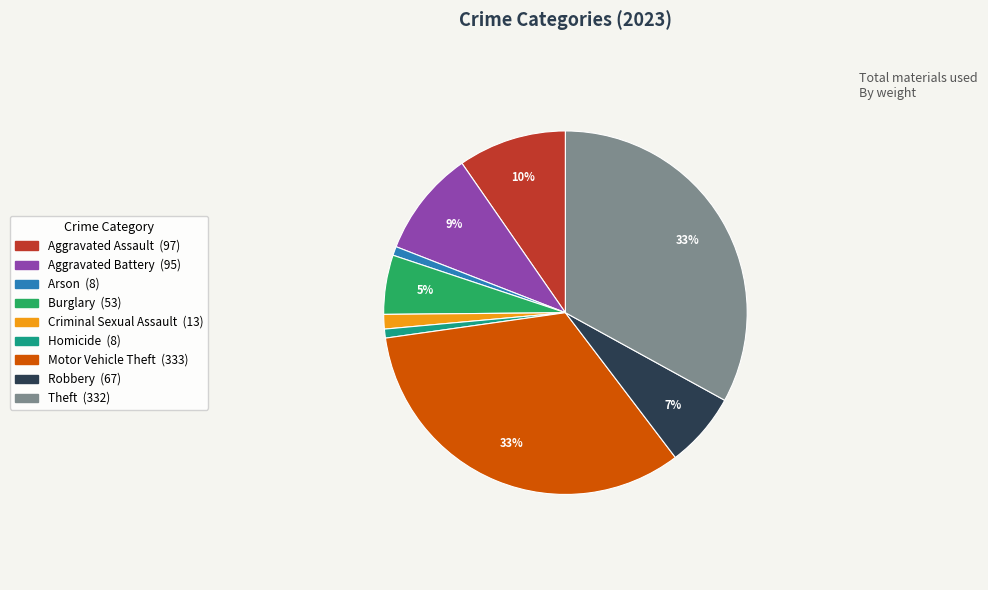

To the nearest percent, what is the combined percentage of Arson and Homicide?

2%